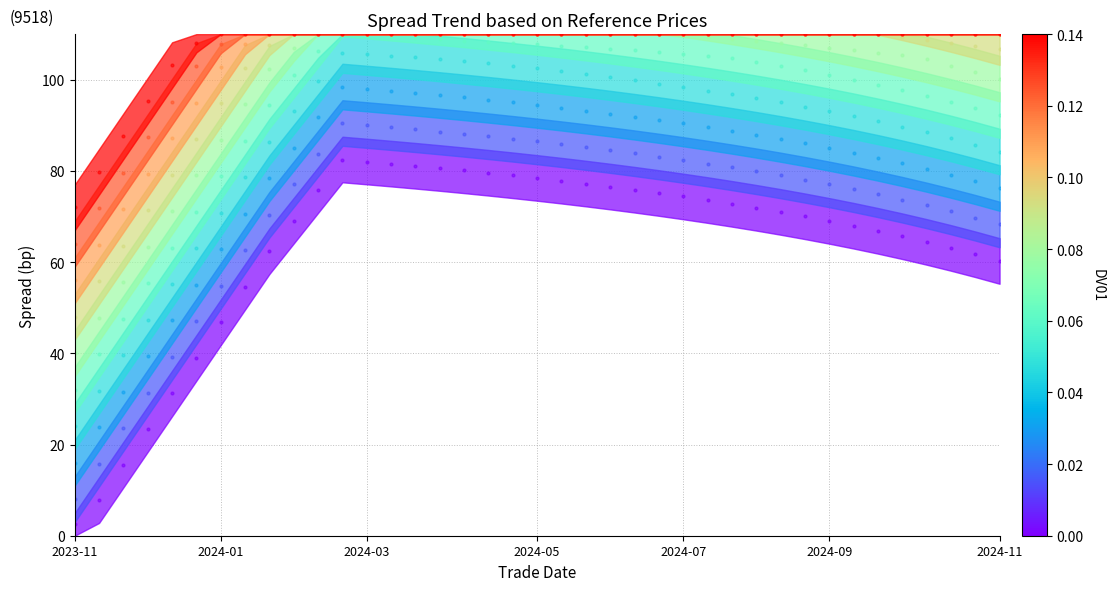

Approximately how many times larger is the value at 20 compared to 19?

1.0